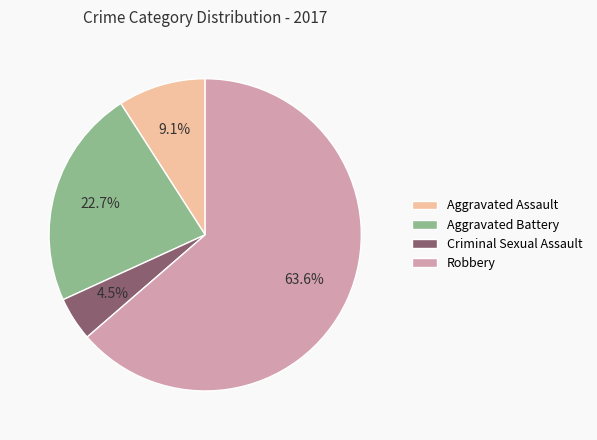

Which category has the biggest portion of the pie?

Robbery